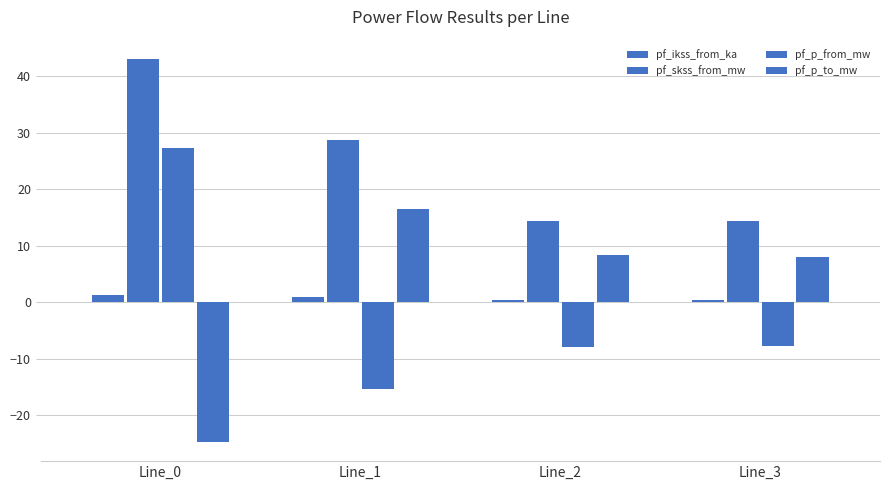

How many groups of bars are there?

4